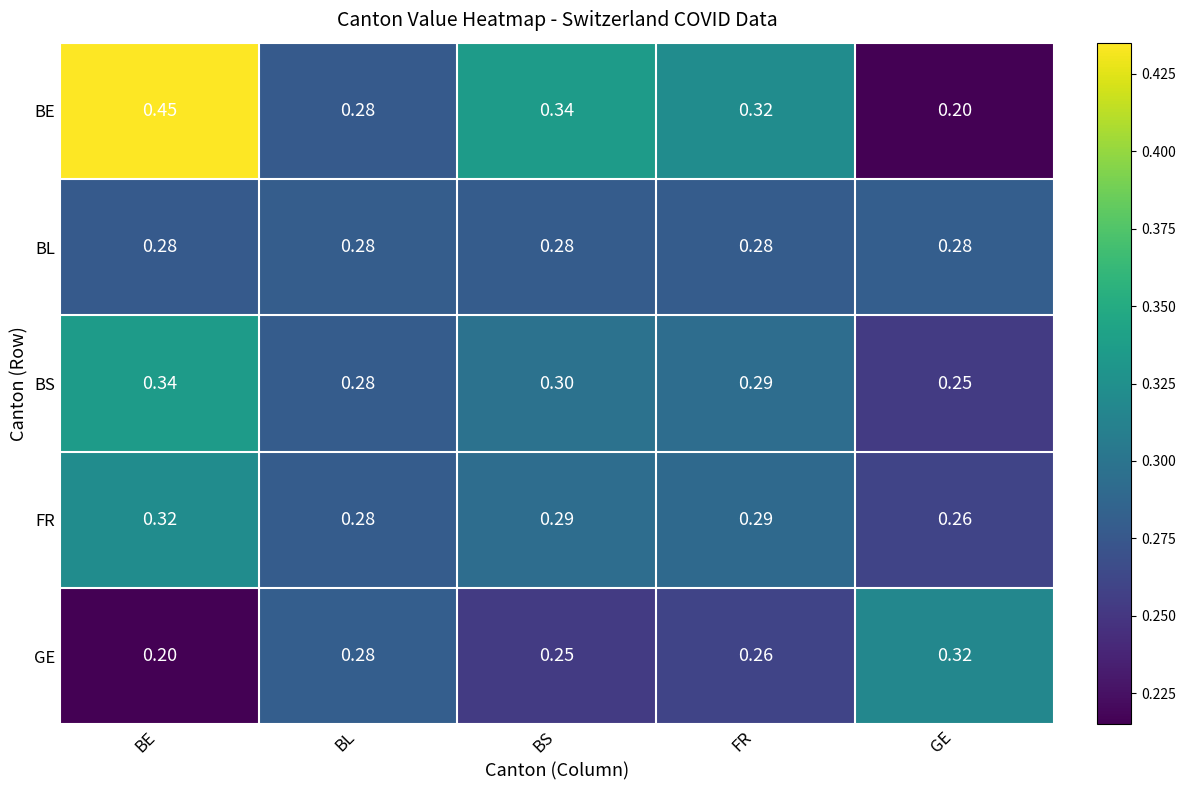

Rank the series at BS from highest to lowest value.

BE, BS, FR, BL, GE